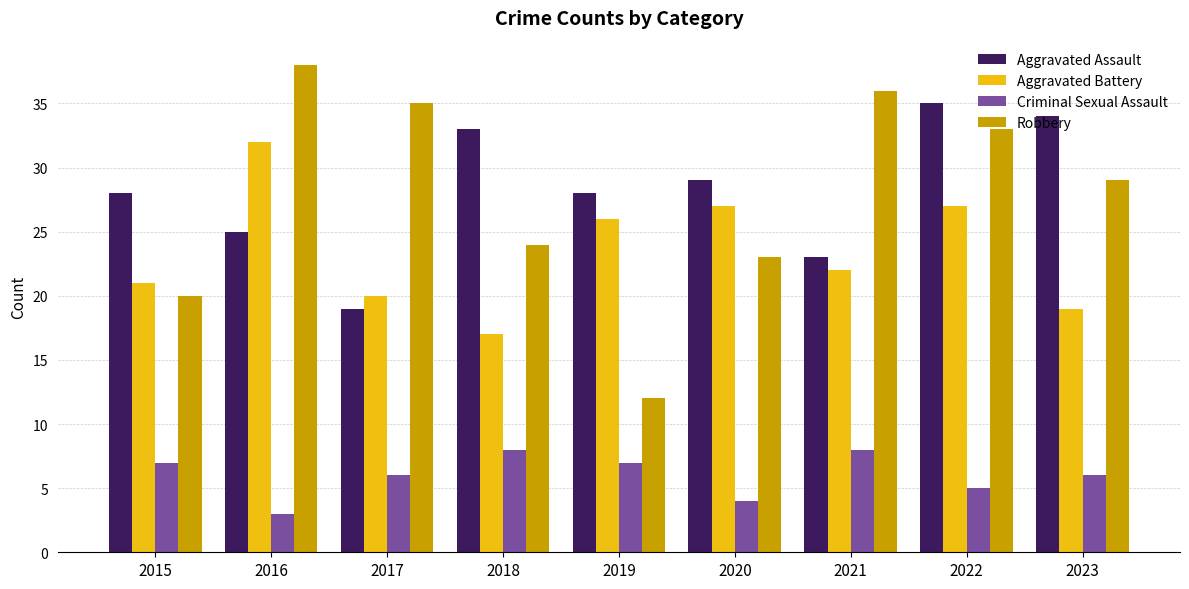

At how many categories does at least one series exceed 12?

9